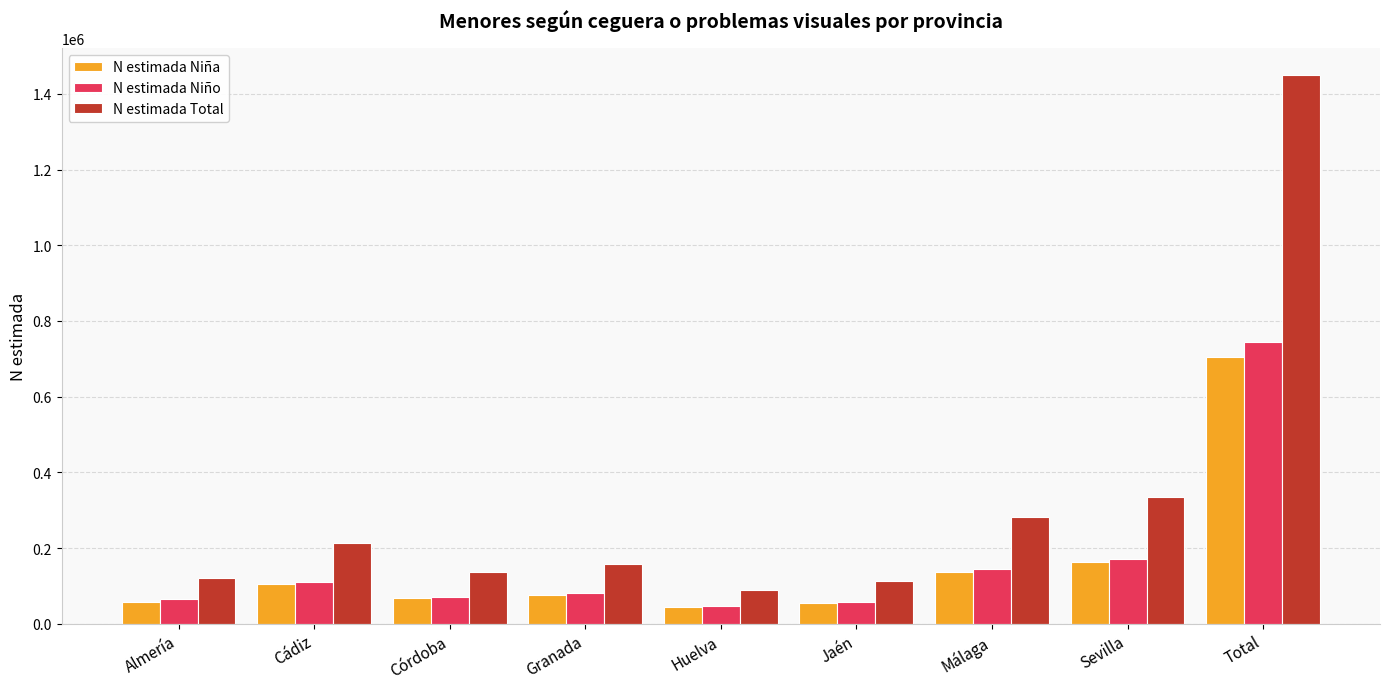

Is the value of N estimada Total at Cádiz greater than the value of N estimada Niño at Málaga?

Yes